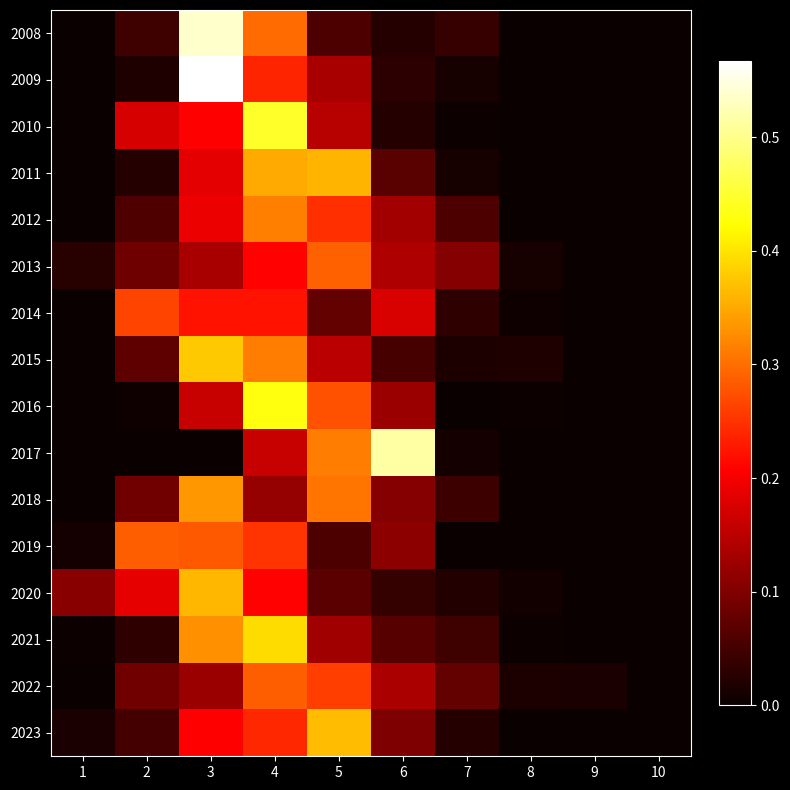

Count the number of categories in the chart.

10